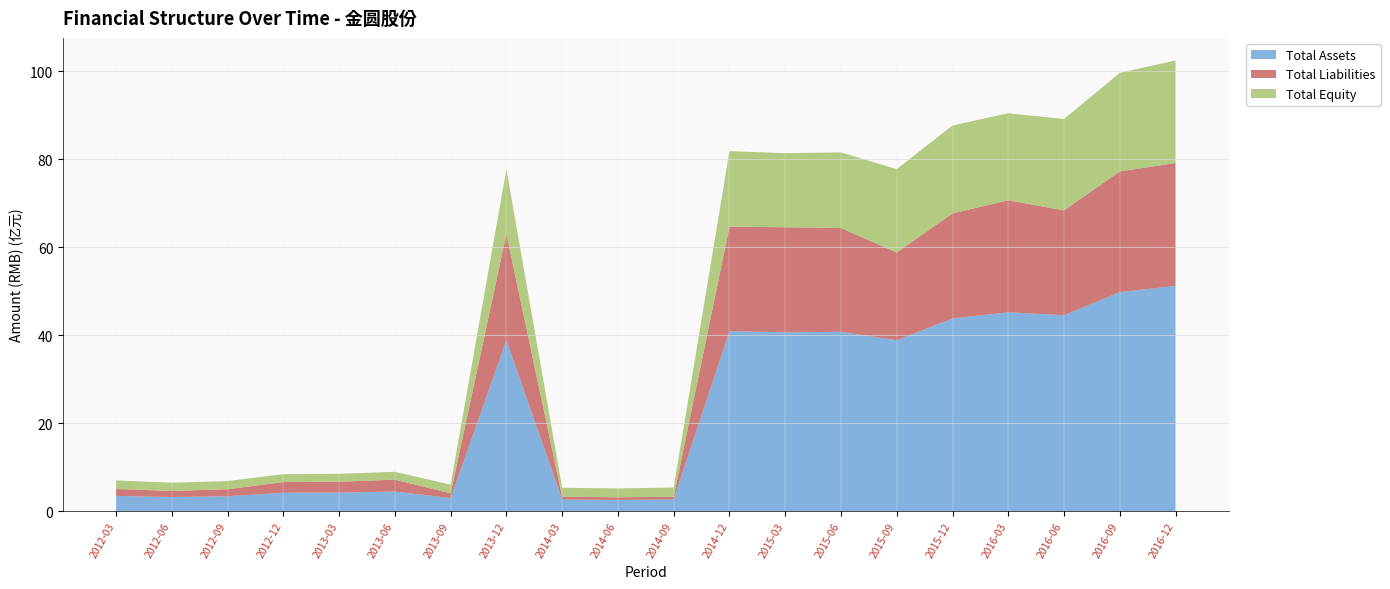

Reading left to right, list all the values displayed in this chart.

Total Assets: 351152079.4	326026223.2	344199544.1	422920664.3	427041301.4	449268039.7	302920699.7	3883858364.3	268161906.8	260433432.3	270986258.6	4089621345.3	4067193078.4	4076134971.2	3885888894.1	4381493549.4	4520422772.9	4454368129.7	4979087558.6	5119966845.6
Total Liabilities: 158097646.6	137194374.1	159009330.3	242620799.0	247940392.5	270463260.5	107516739.9	2414552975.1	66573930.0	59084666.9	60850694.7	2376983237.7	2383887417.6	2358492825.5	1991602464.1	2384621921.6	2544208532.8	2381377726.2	2740250871.5	2790016513.4
Total Equity: 193054432.8	188831849.1	185190213.8	180299865.3	179100908.9	178804779.3	195403959.8	1469305389.2	201587976.8	201348765.4	210135564.0	1712638107.7	1683305660.8	1717642145.8	1894286430.0	1996871627.8	1976214240.1	2072990403.5	2238836687.1	2329950332.2